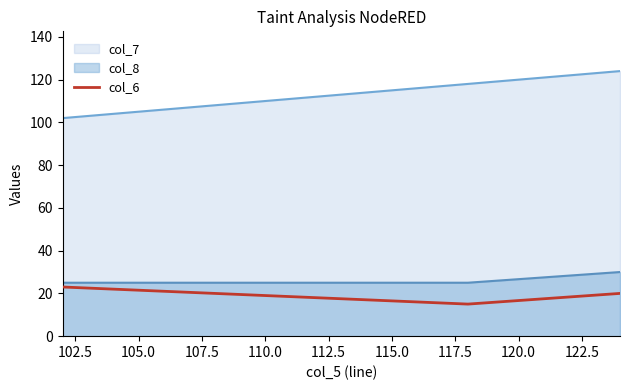

What is the difference between the maximum and minimum values in the col_6 series?

8